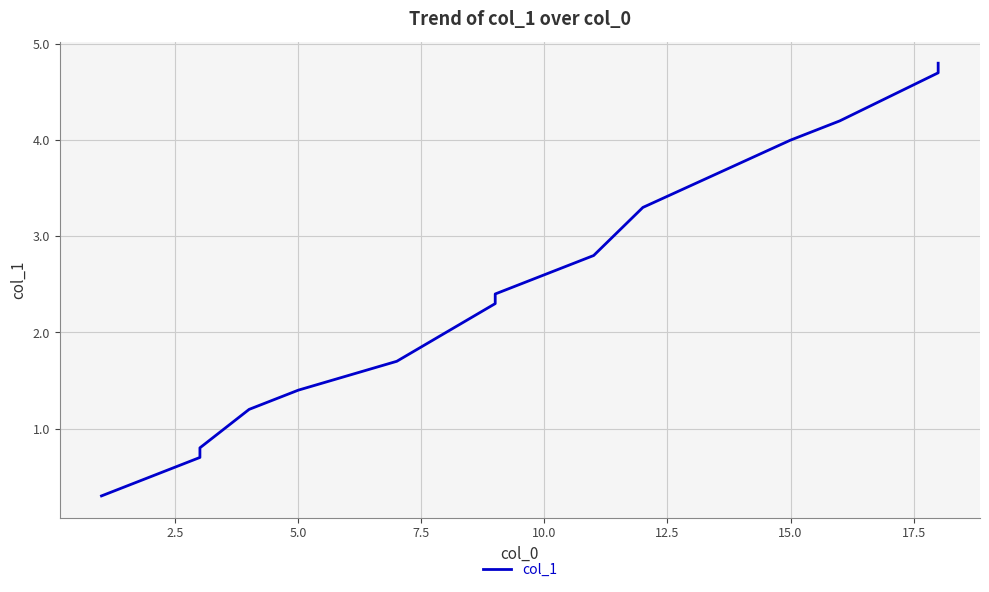

True or false: there are more than 2 points higher than both neighbors.

False